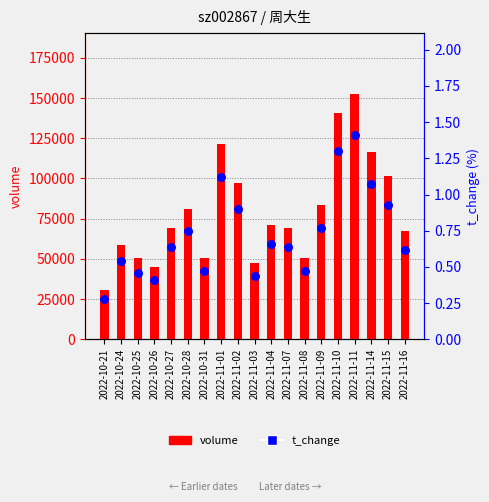

Which series has the largest total across all categories?

volume